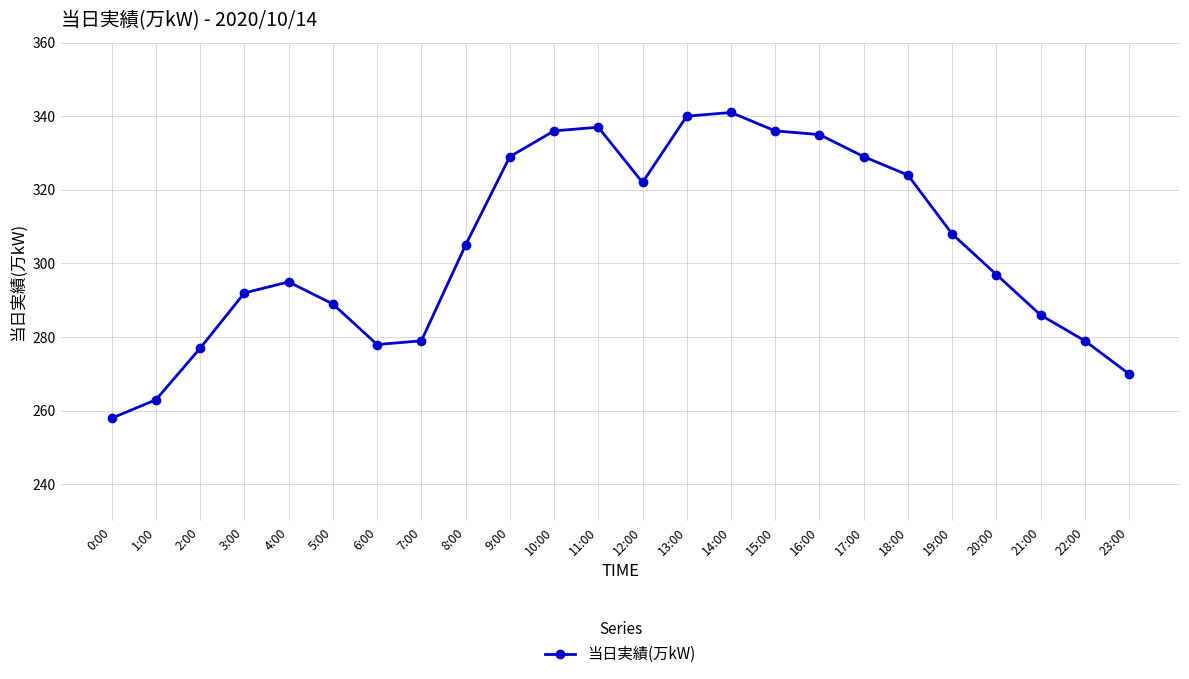

What is the value of the 20th point from the left?

308